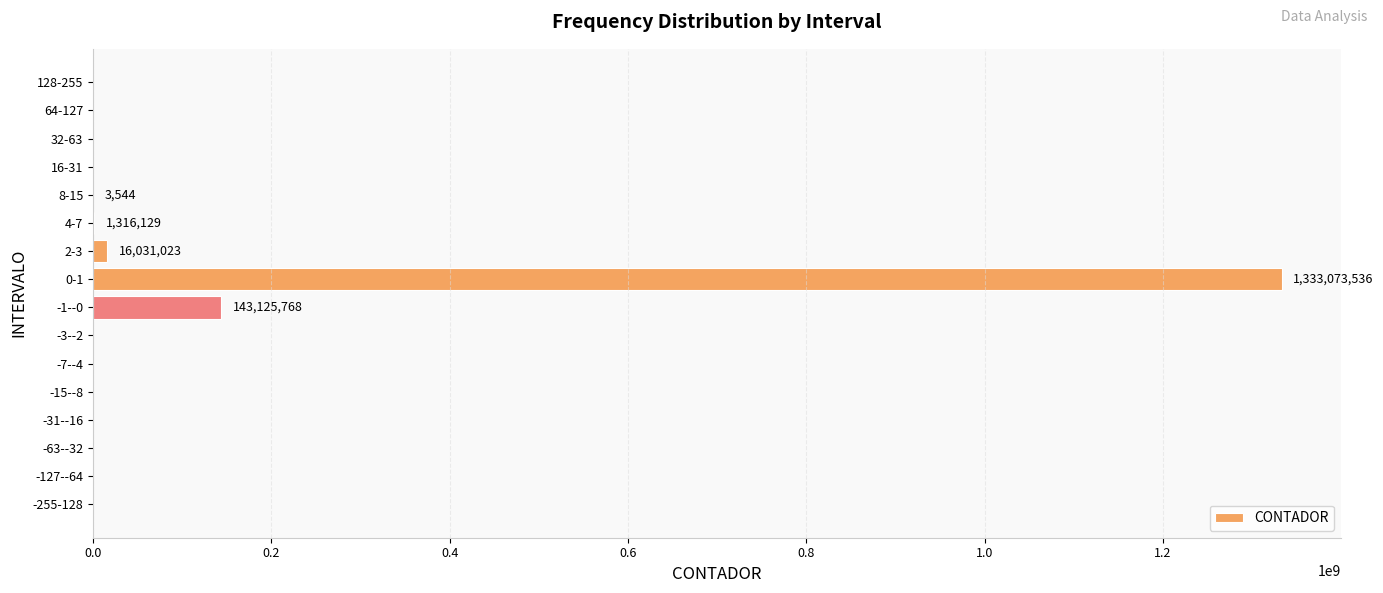

Is it true that the value at -127--64 is 0?

True